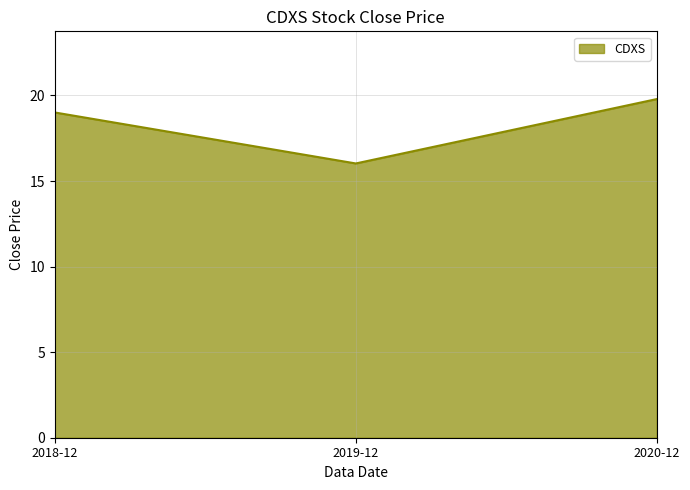

What value does the data have at 2020-12?

19.8